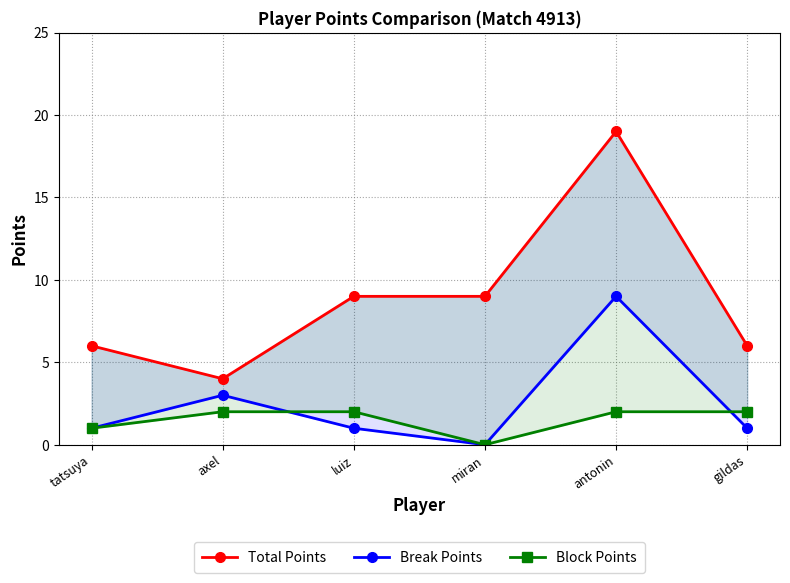

What is the difference between the highest and lowest values at miran?

9